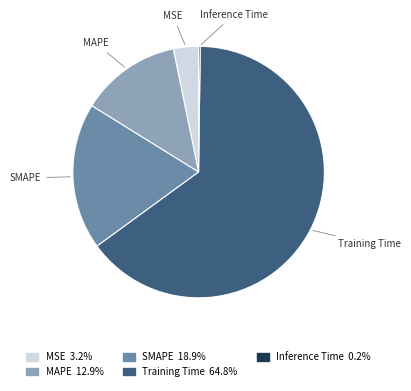

What is the largest slice in the pie chart?

Training Time